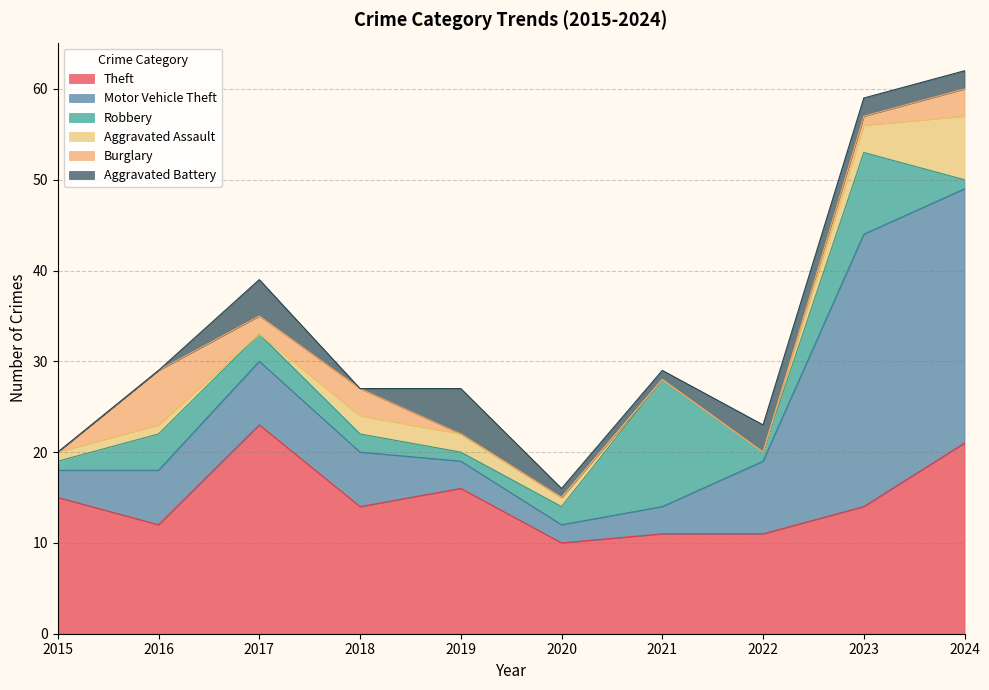

What is the sum of all Motor Vehicle Theft values?

96